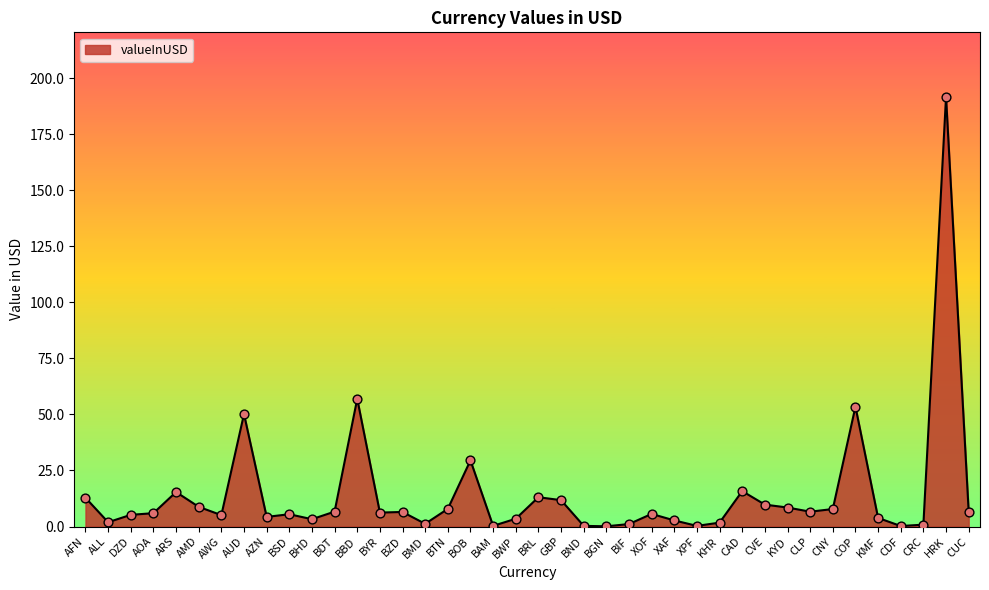

What is the change in value from ARS to CNY?

-7.6